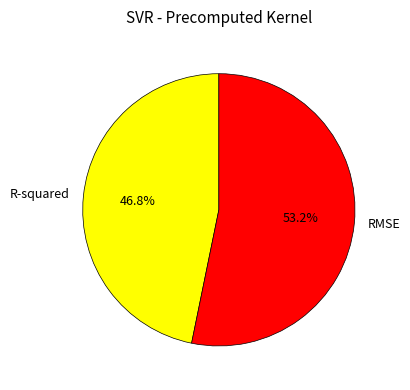

True or false: RMSE accounts for 53% of the total.

True